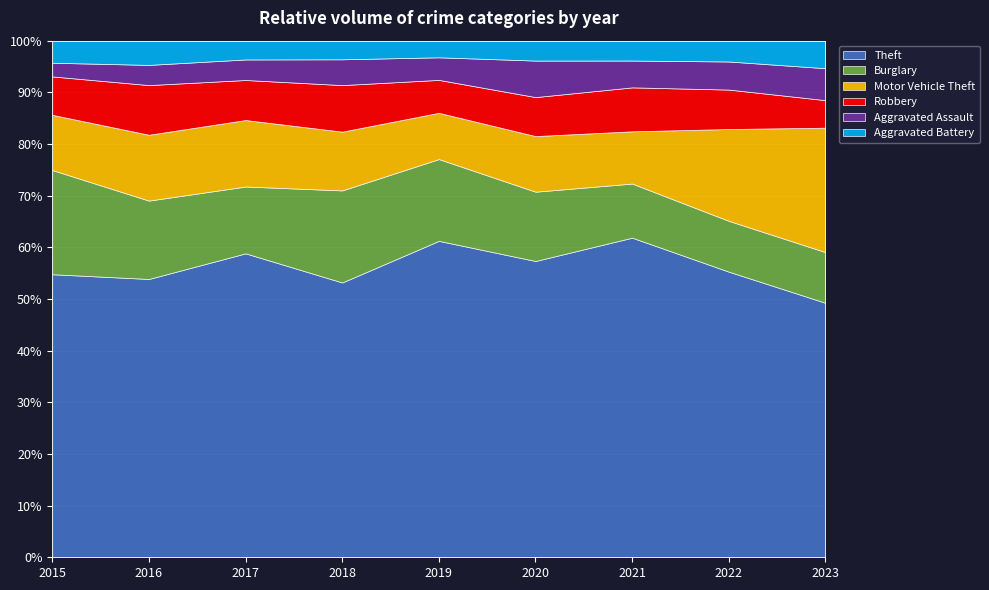

The value of Theft at 2015 is 54.8. True or false?

True